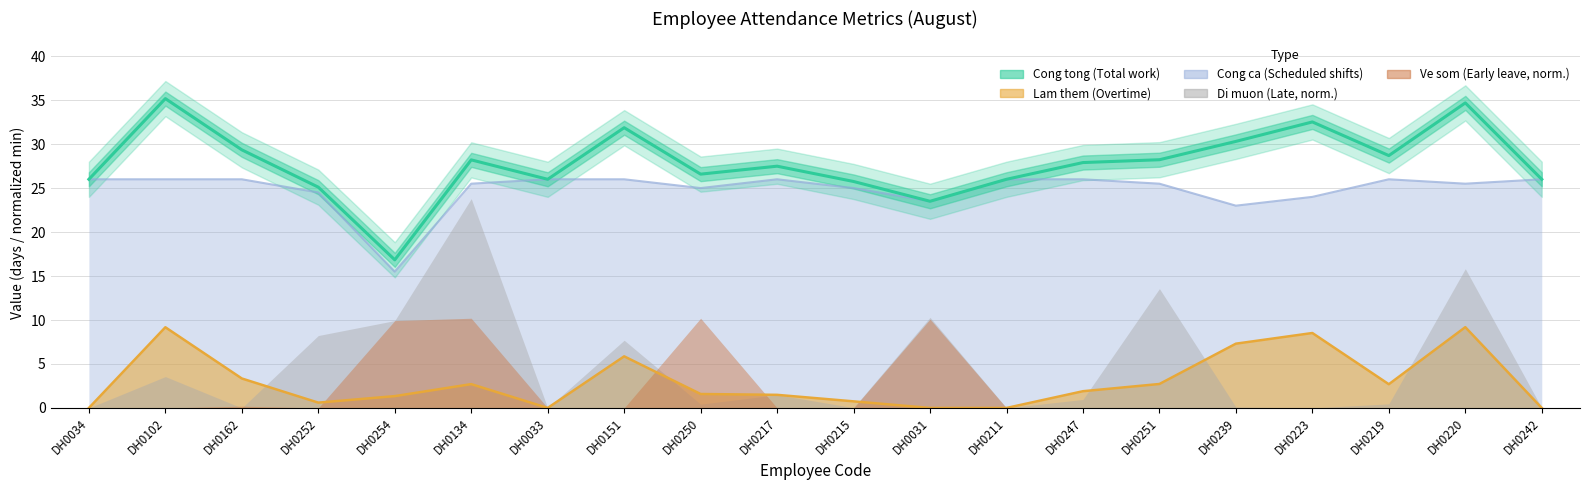

True or false: the data shows 40.6 at DH0250.

False